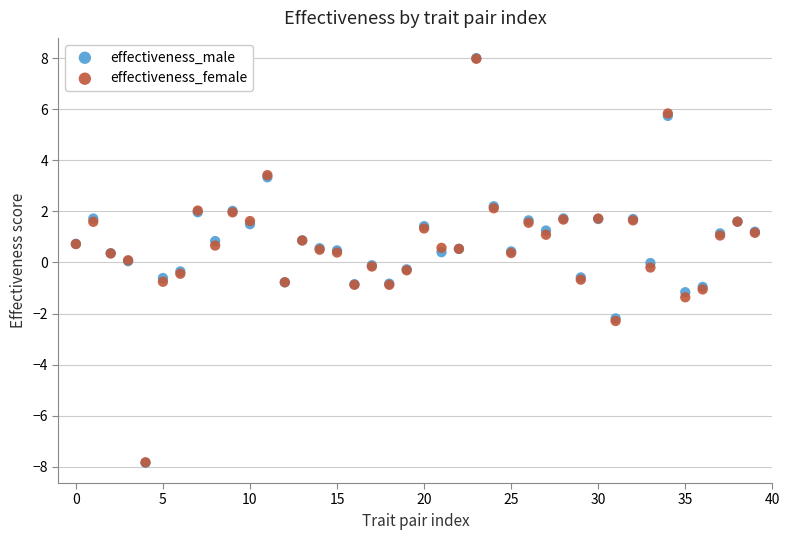

What are all the series names shown in the legend?

effectiveness_male, effectiveness_female